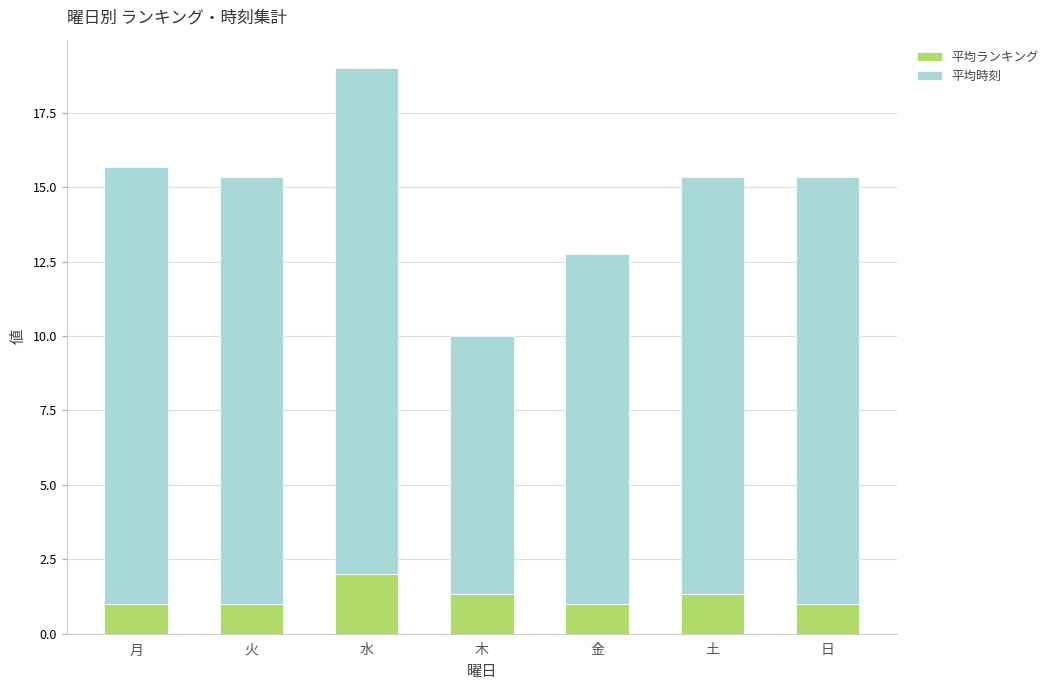

At which label does 平均ランキング reach its peak?

水